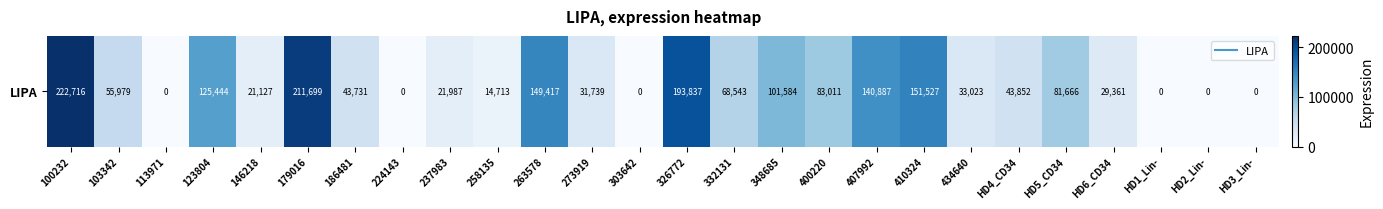

Rank the categories by value from highest to lowest.

100232, 179016, 326772, 410324, 263578, 407992, 123804, 348685, 400220, HD5_CD34, 332131, 103342, HD4_CD34, 186481, 434640, 273919, HD6_CD34, 237983, 146218, 258135, 113971, 224143, 303642, HD1_Lin-, HD2_Lin-, HD3_Lin-